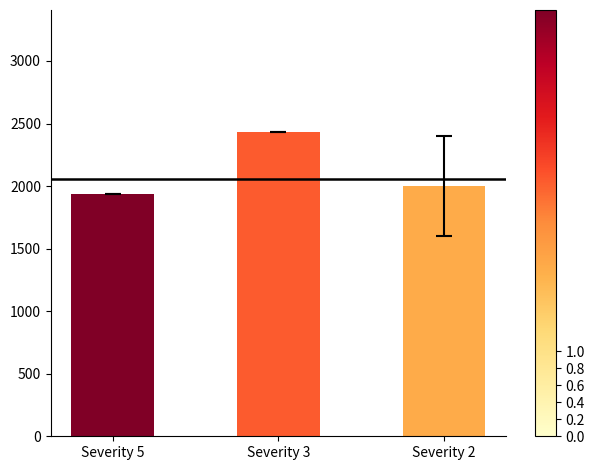

What is the value of the 1st bar from the left?

1939.0